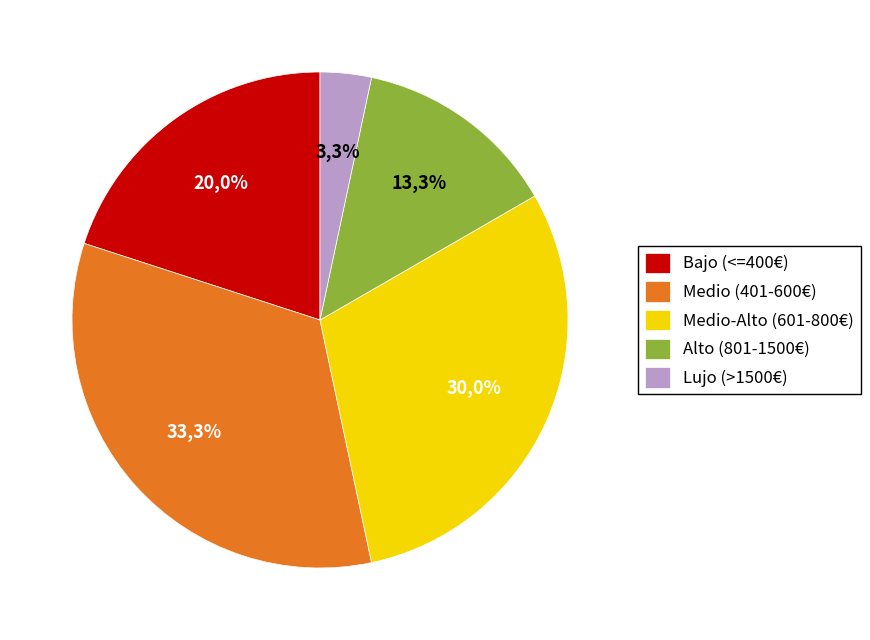

The 440 € slice represents 1% of the pie. True or false?

False